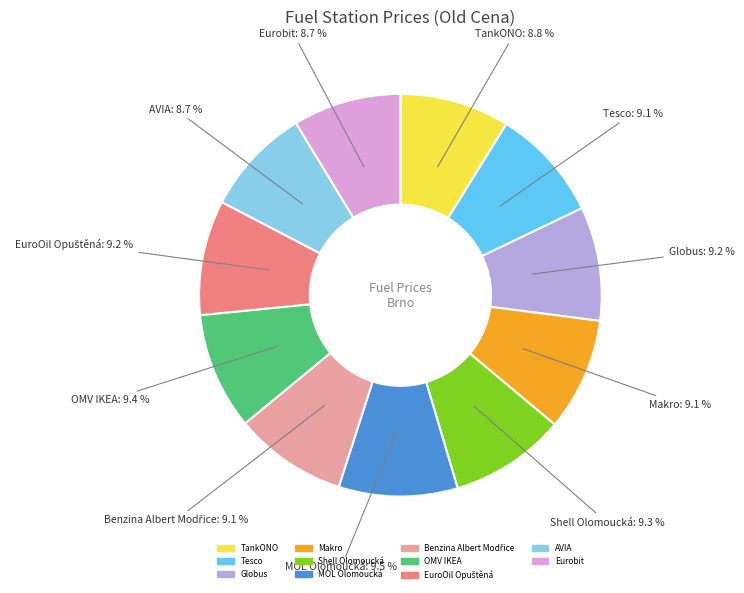

Does Eurobit represent more than half of the total?

No